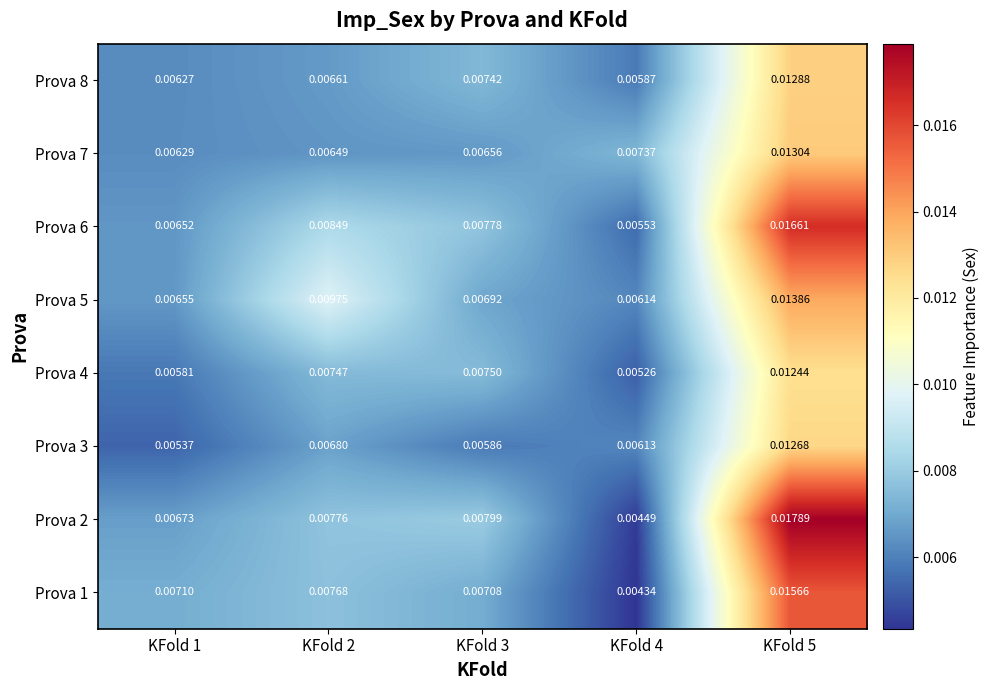

Rank the series by their maximum value, from lowest to highest.

Prova 4, Prova 3, Prova 8, Prova 7, Prova 5, Prova 1, Prova 6, Prova 2